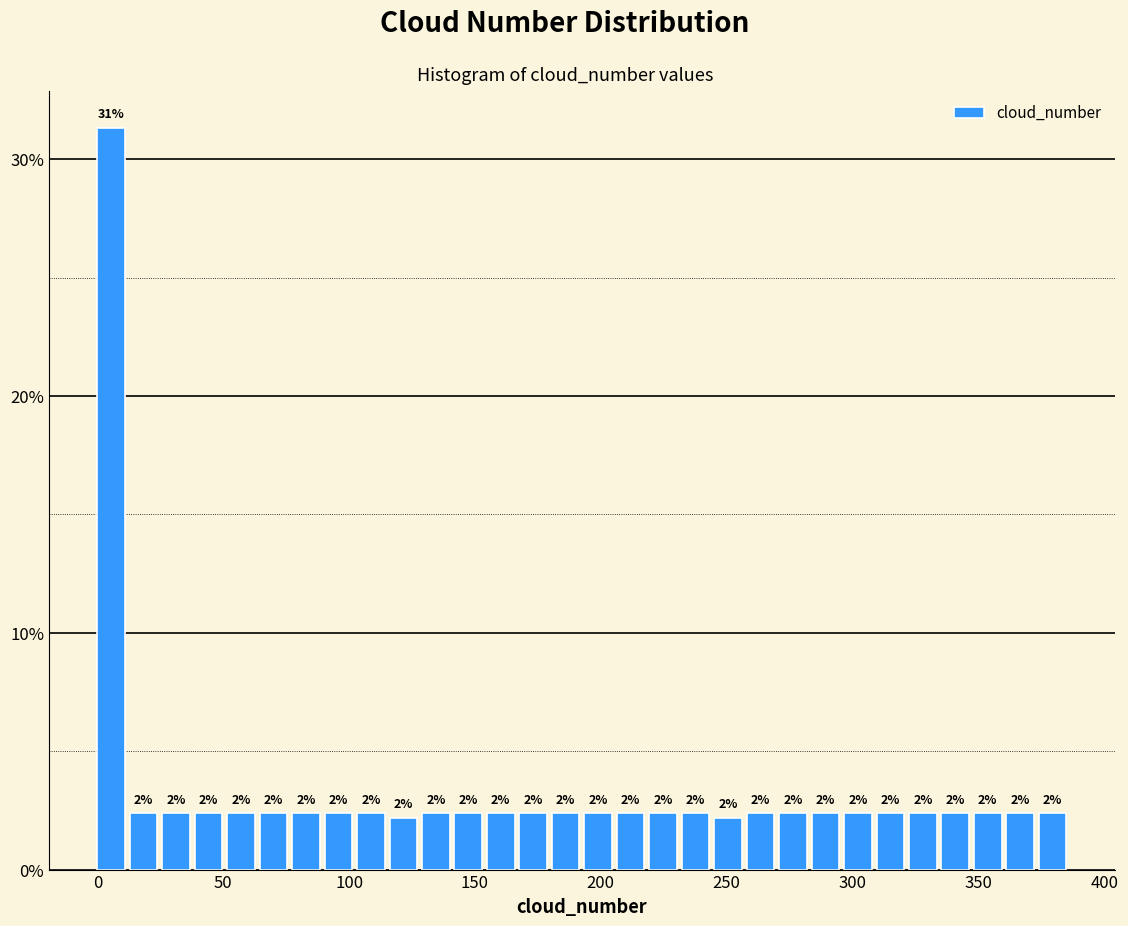

Read against the x-axis, roughly where is the centre of the tallest bar?

5